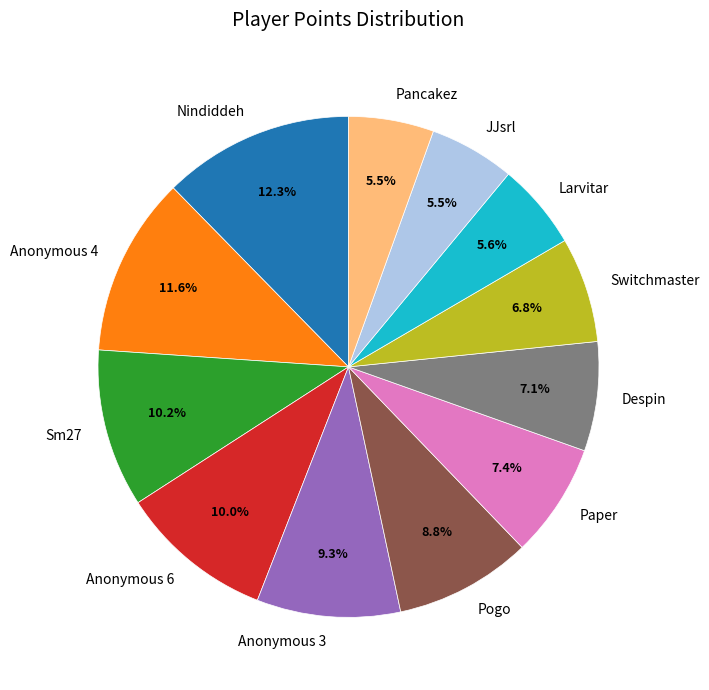

What percentage is NOT represented by Pogo?

91.2%